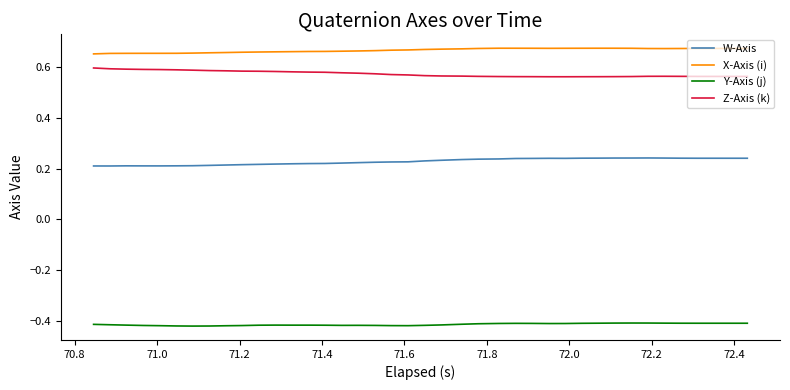

Which series has the largest total across all categories?

X-Axis (i)